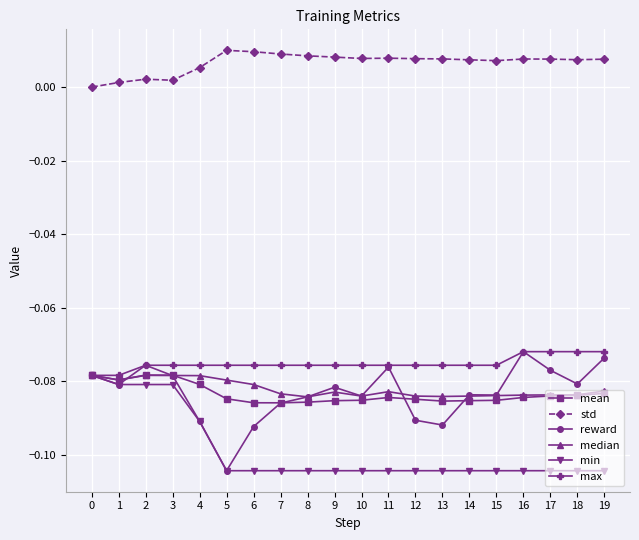

True or false: reward has more than 2 points higher than both neighbors.

True